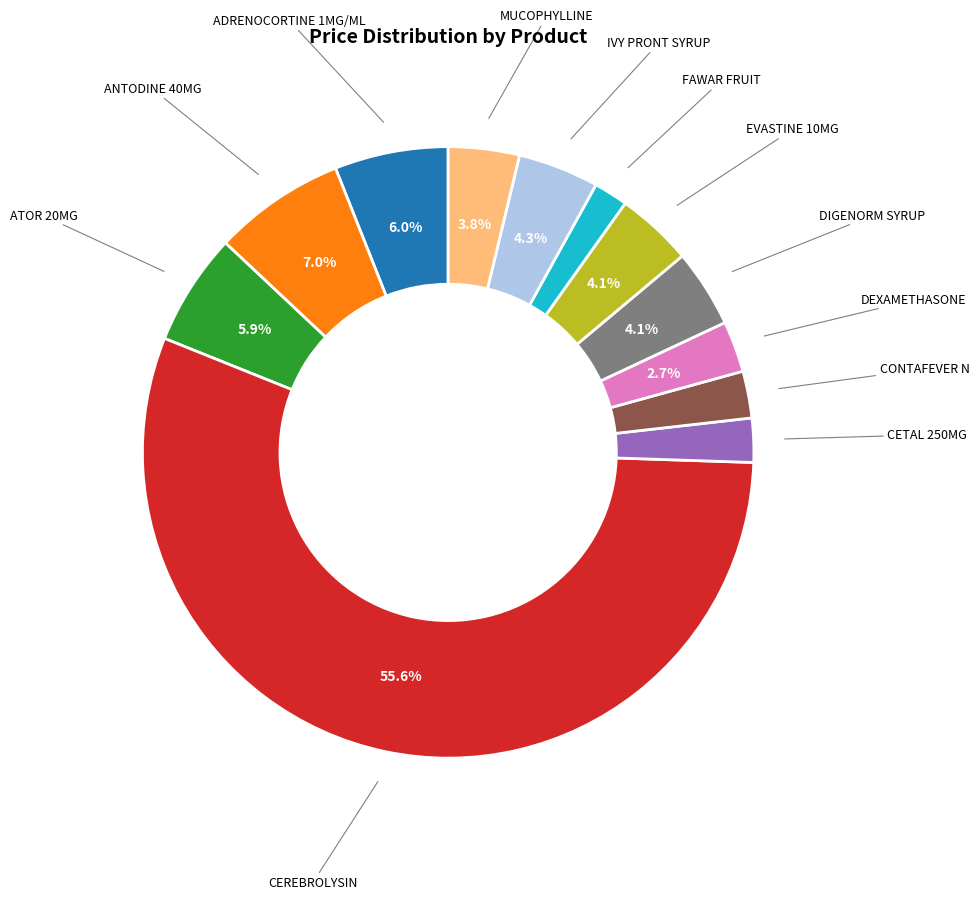

Is there any slice that represents more than half of the pie?

Yes